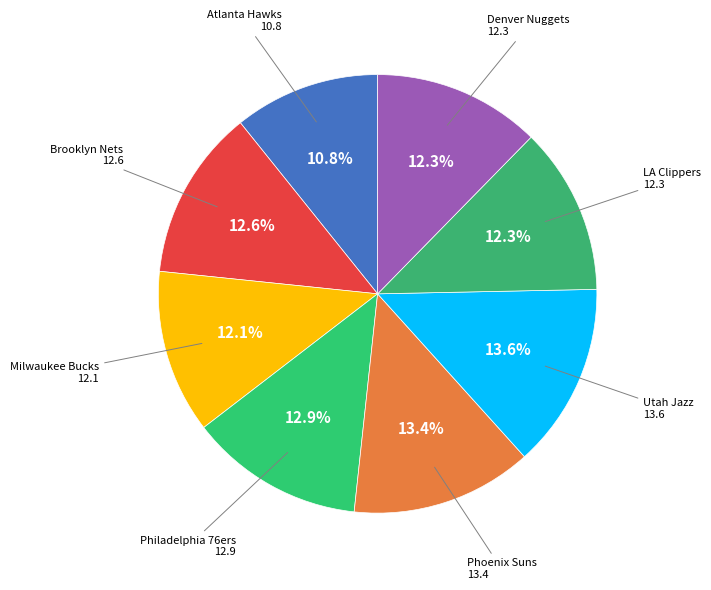

Which slice is the smallest?

Atlanta Hawks